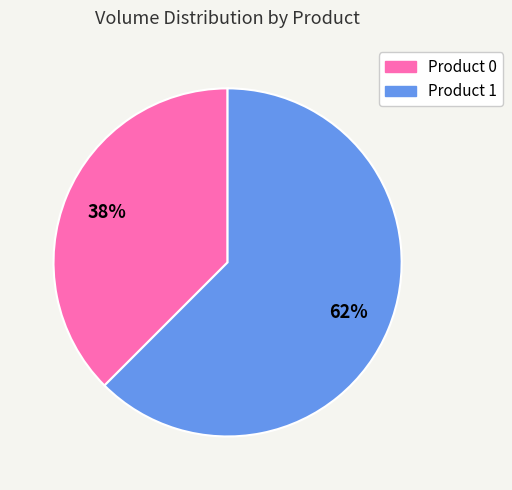

To the nearest percent, what is the combined percentage of Product 1 and Product 0?

100%